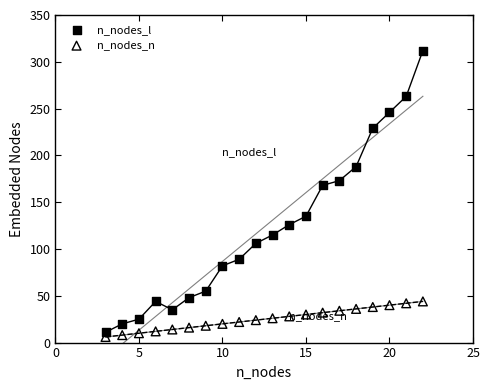

In the n_nodes_l series, what Y value is closest to 161?

168